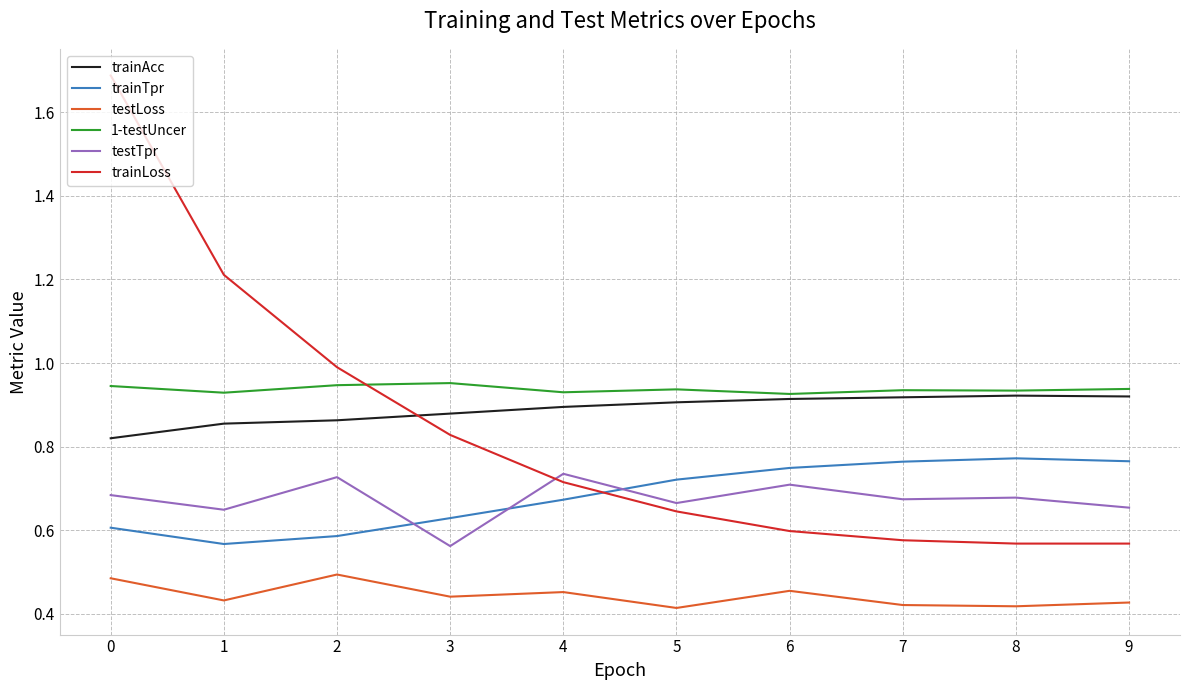

Count the number of data series in this chart.

6